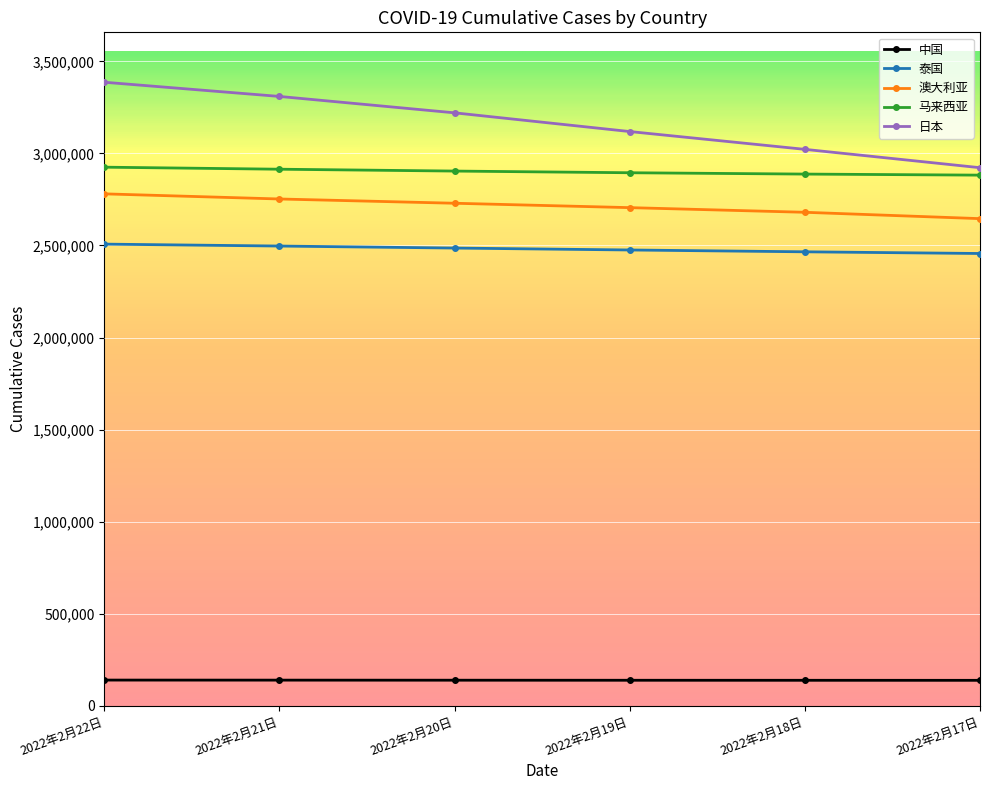

The 澳大利亚 series shows 3740933 at 2022年2月19日. True or false?

False